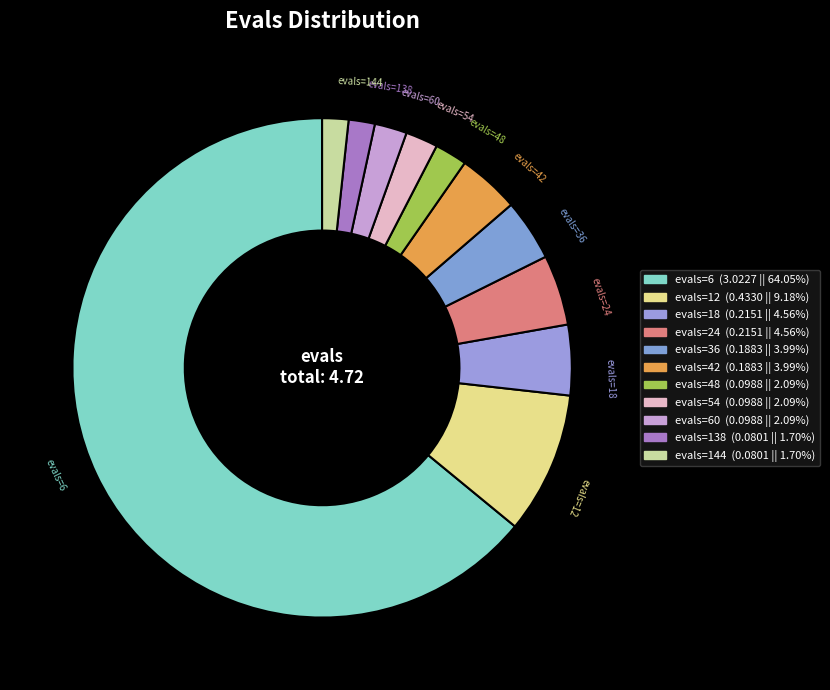

Do evals=36 and evals=12 together represent more than half of the pie?

No